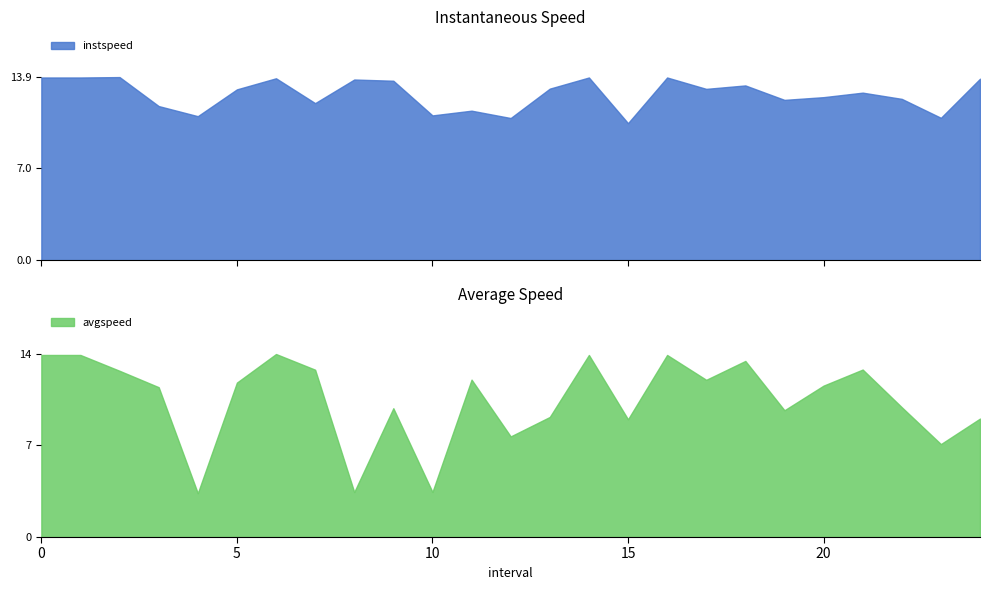

True or false: avgspeed has a value of 3.2 at 1.

False